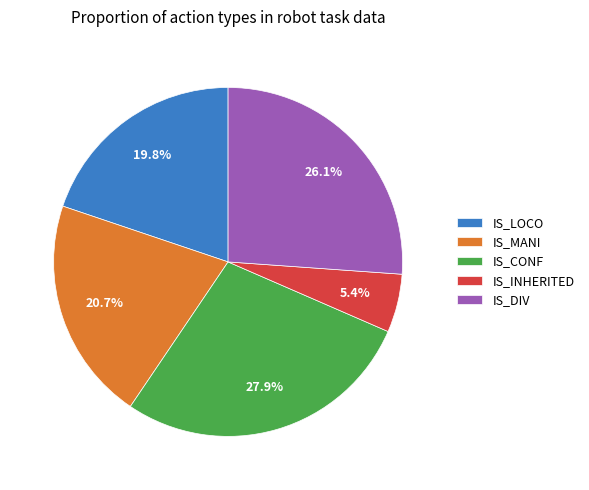

Rank the categories by value from lowest to highest.

IS_INHERITED, IS_LOCO, IS_MANI, IS_DIV, IS_CONF